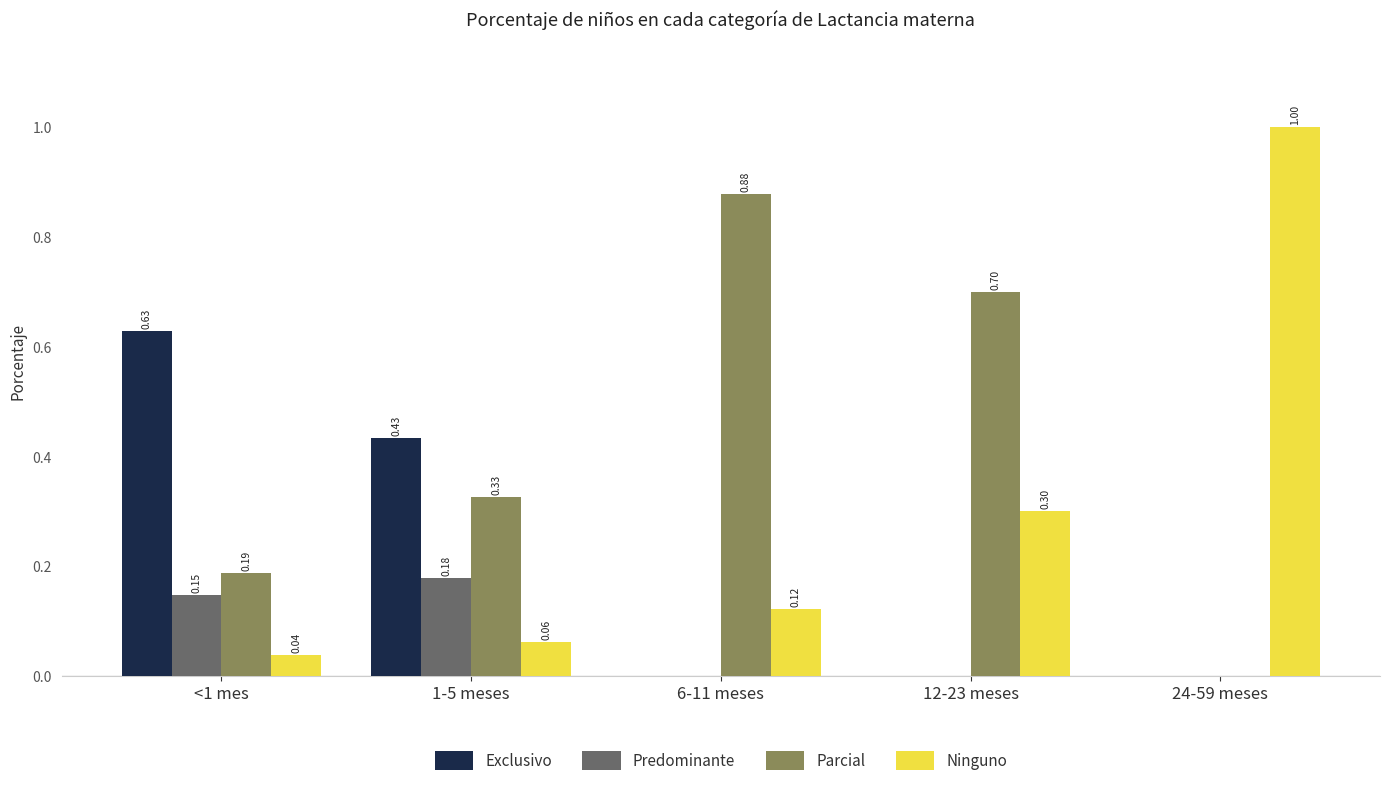

True or false: Parcial has a value of 0.1 at <1 mes.

False